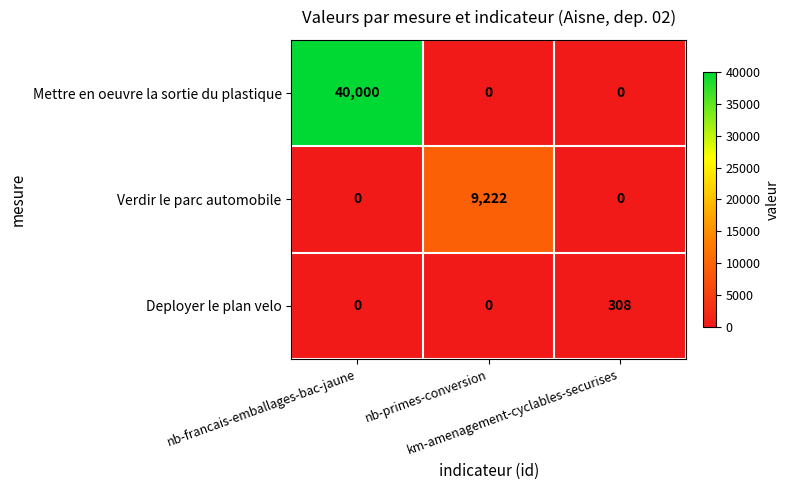

Which series has the widest spread of values?

Mettre en oeuvre la sortie du plastique